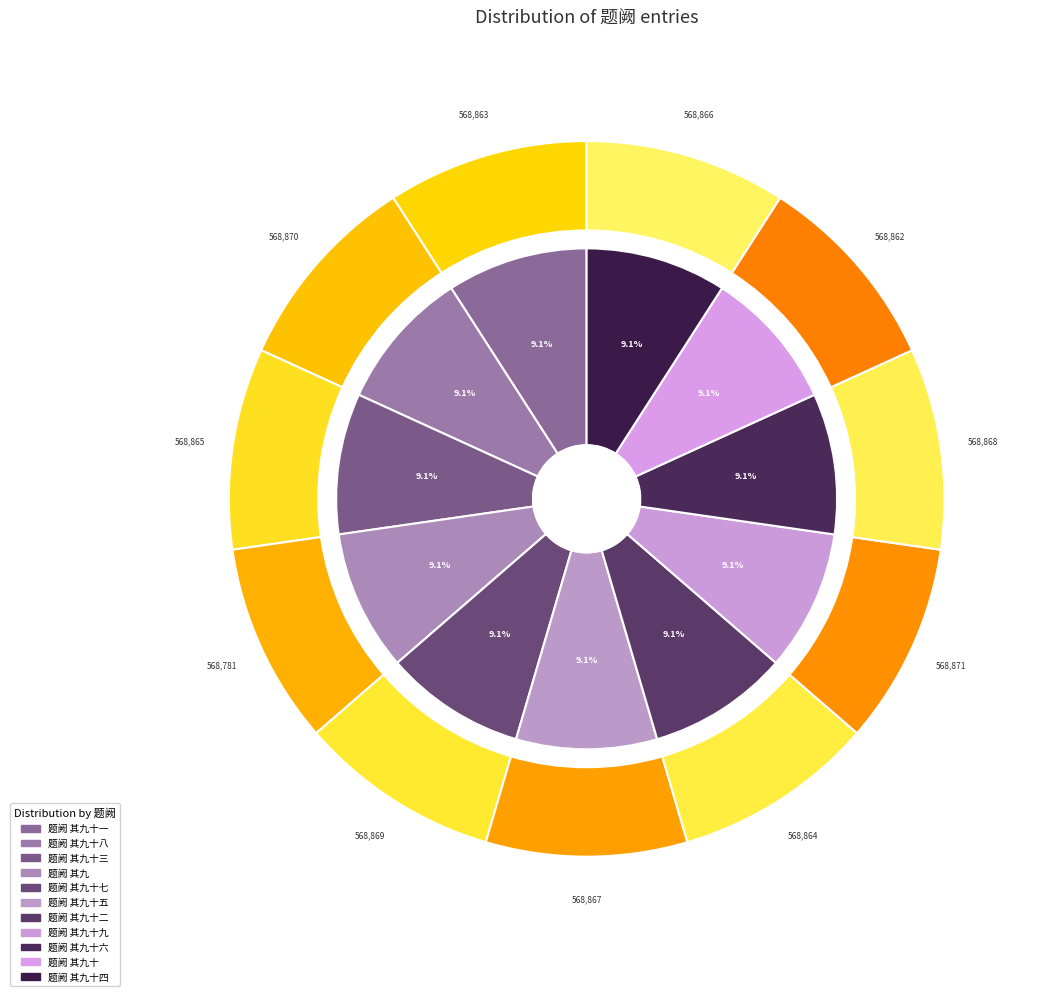

Is there any slice that represents more than half of the pie?

No